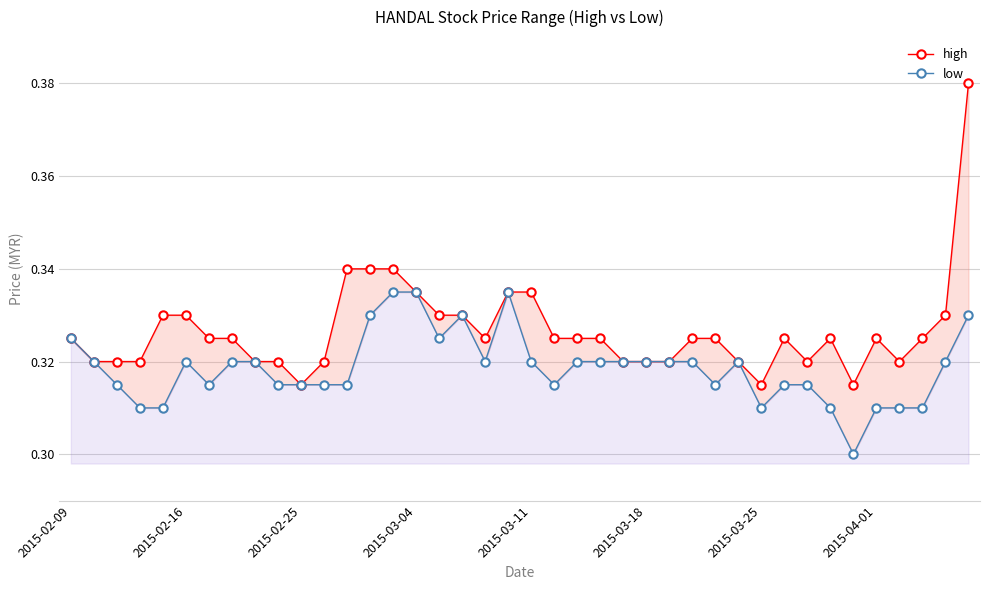

What is the average value of the low series?

0.3